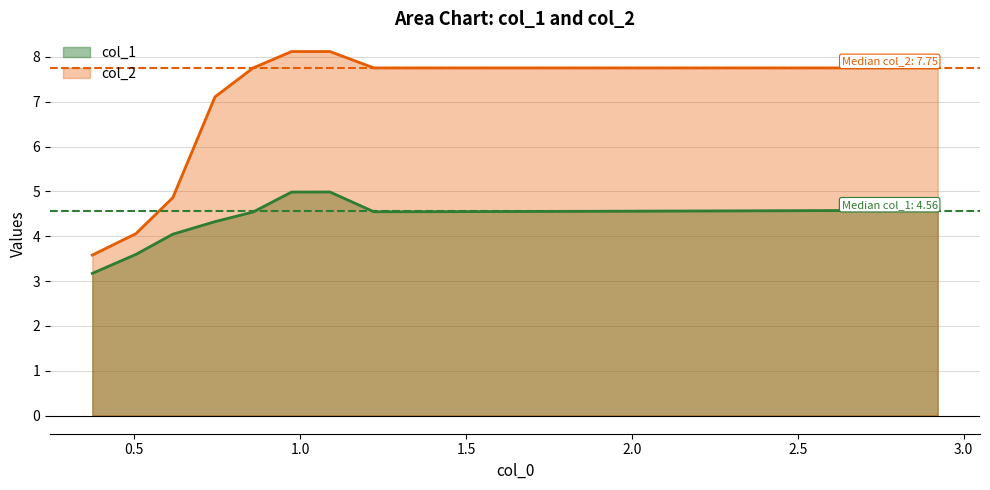

True or false: col_1 and col_2 cross at least once.

False